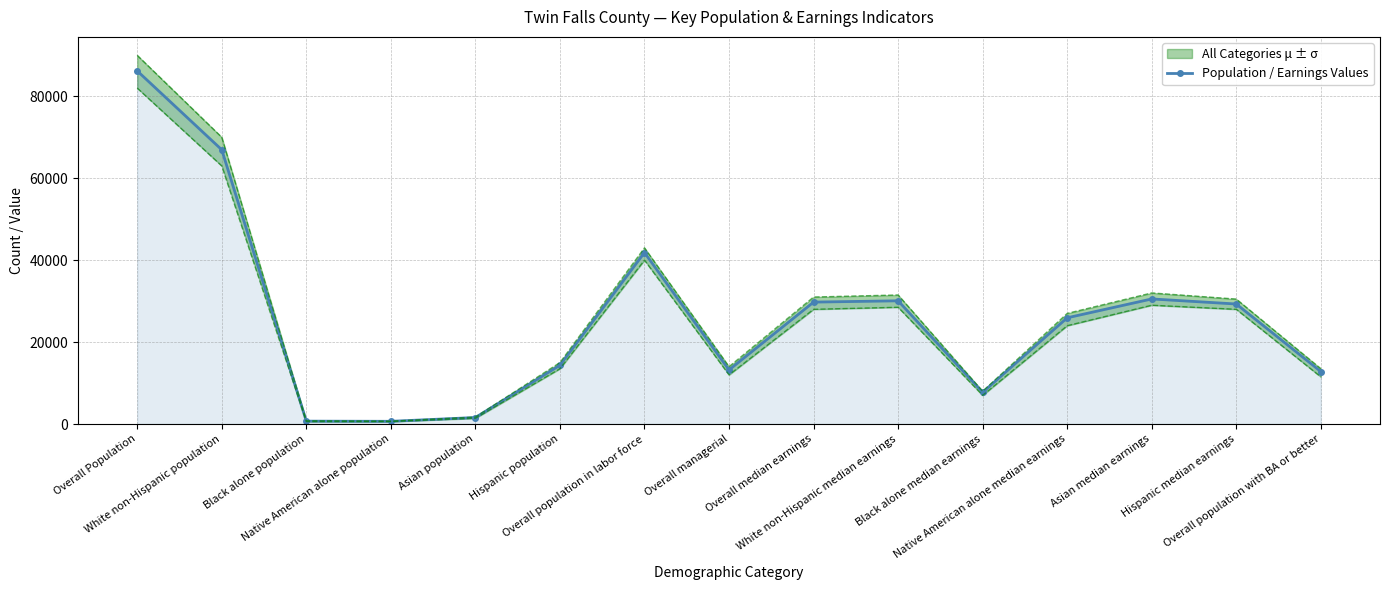

Reading left to right, extract all data points from this chart.

86198	66949	703	658	1586	14344	41855	13205	29760	30078	7743	25928	30531	29295	12814